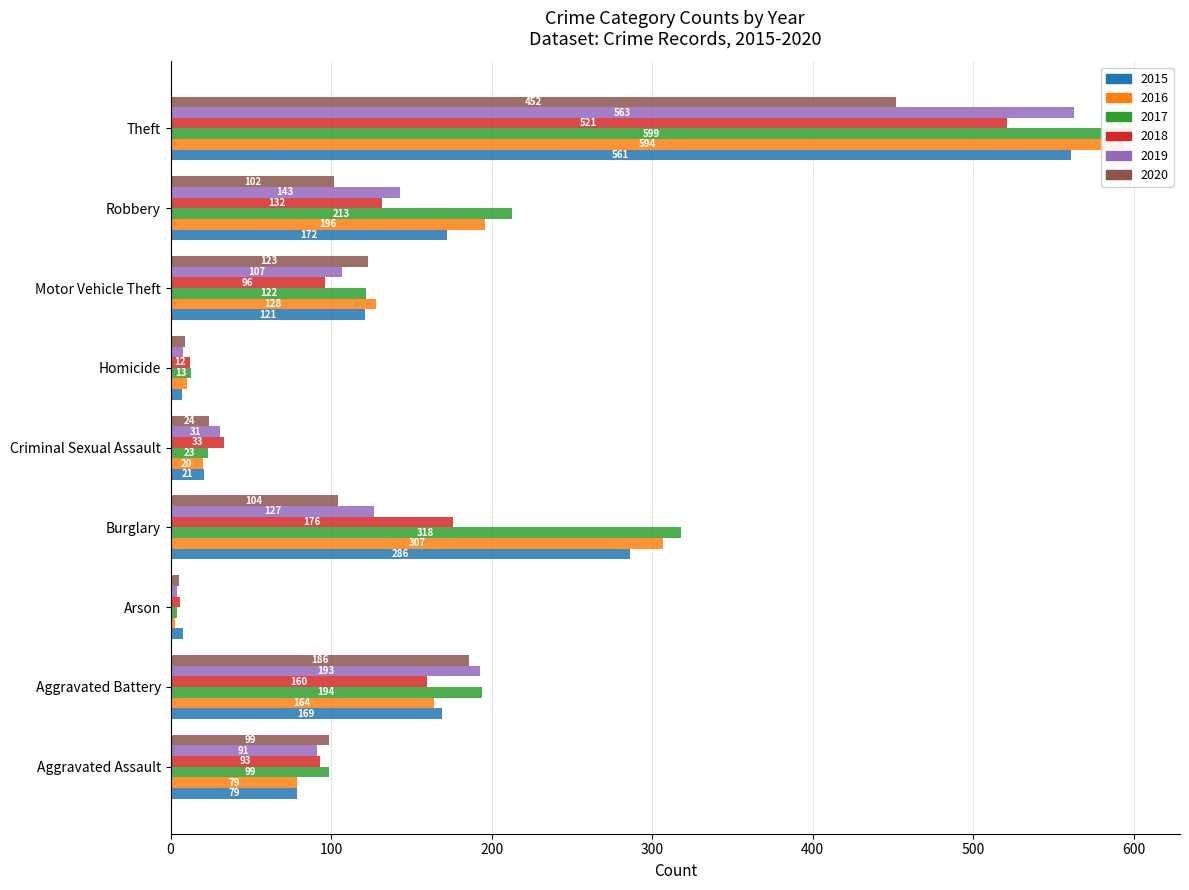

Reading left to right, what are all the values shown in this chart?

2015: 79	169	8	286	21	7	121	172	561
2016: 79	164	3	307	20	10	128	196	594
2017: 99	194	4	318	23	13	122	213	599
2018: 93	160	6	176	33	12	96	132	521
2019: 91	193	4	127	31	8	107	143	563
2020: 99	186	5	104	24	9	123	102	452